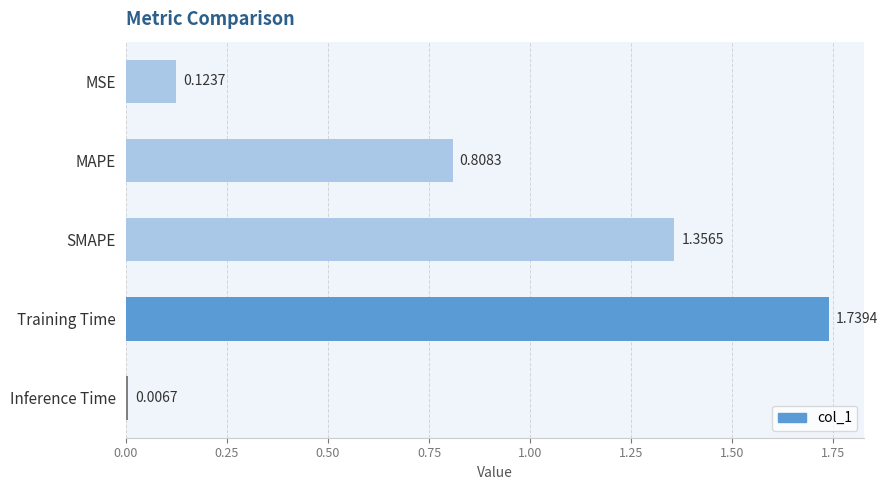

List the labels in order of value, smallest first.

Inference Time, MSE, MAPE, SMAPE, Training Time